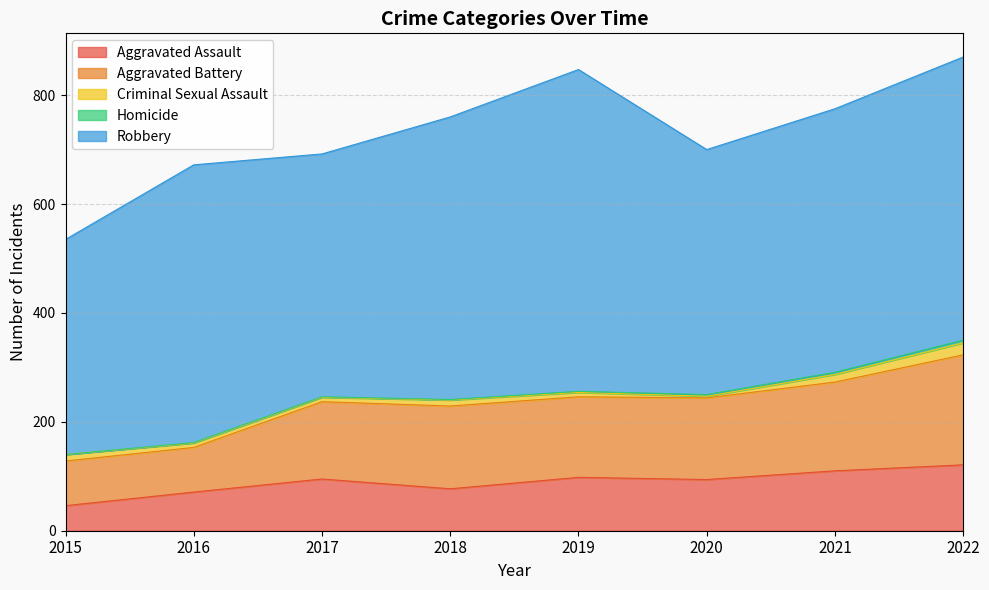

Which series changed the most between 2017 and 2018?

Robbery